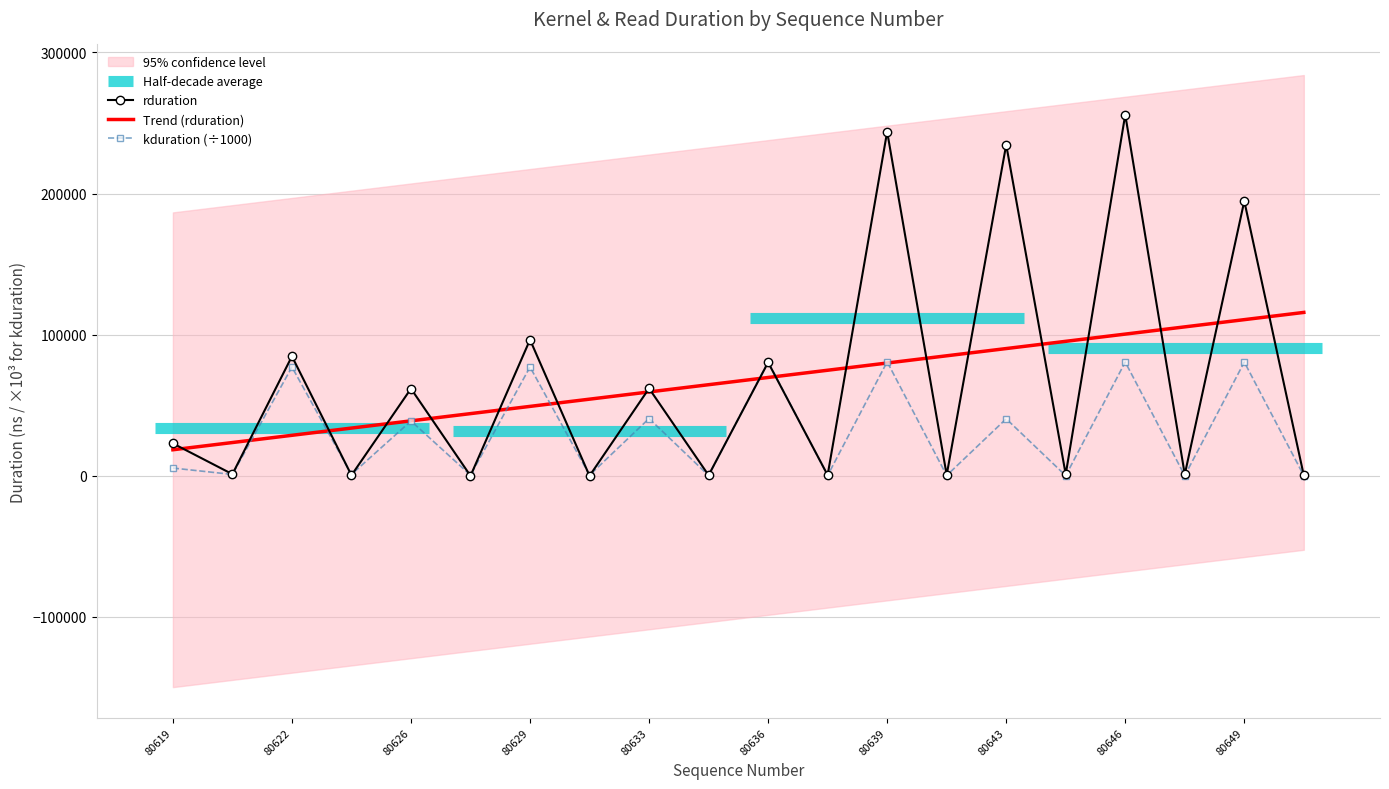

Reading right to left, extract all data points from this chart.

rduration: 256.0	194688.0	1024.0	255935.0	1056.0	234591.0	640.0	243839.0	545.0	80383.0	416.0	61952.0	1.0	96448.0	1.0	61791.0	416.0	84704.0	1184.0	22979.0
Trend (rduration): 115798.8	110677.0	105555.3	100433.6	95311.9	90190.2	85068.5	79946.7	74825.0	69703.3	64581.6	59459.9	54338.2	49216.4	44094.7	38973.0	33851.3	28729.6	23607.9	18486.1
kduration (÷1000): 126.9	80640.6	127.0	80644.4	127.0	40420.1	254.0	80810.8	253.9	80810.2	254.0	40609.2	504.4	77128.3	506.1	38895.2	1008.2	77115.5	1010.4	5525.3